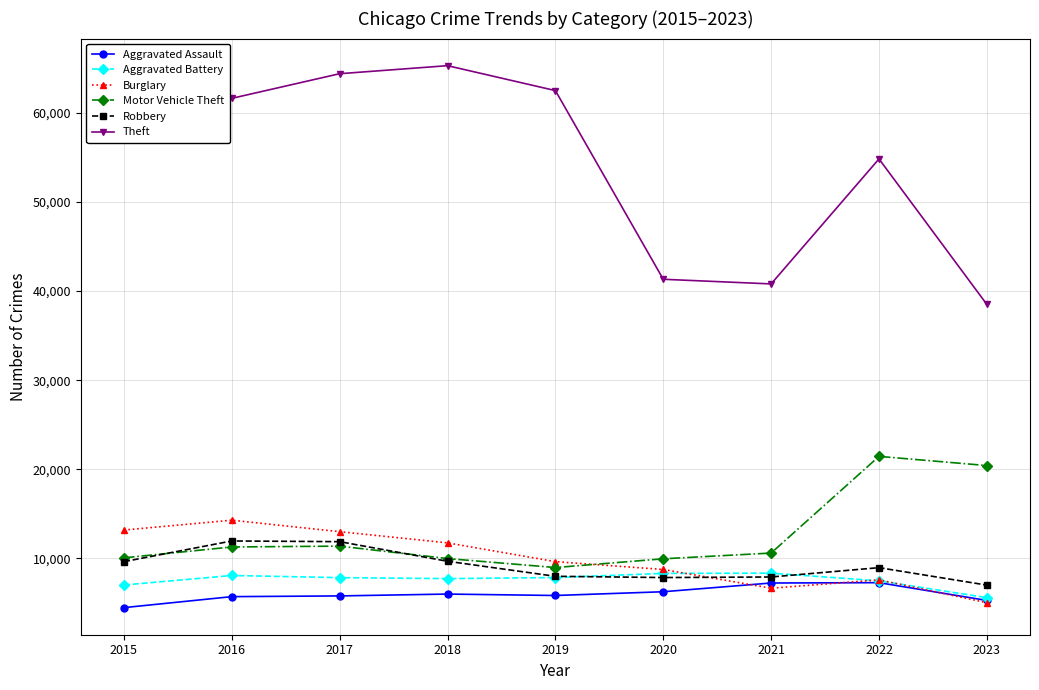

Where does the Robbery series first go above 8964?

2015